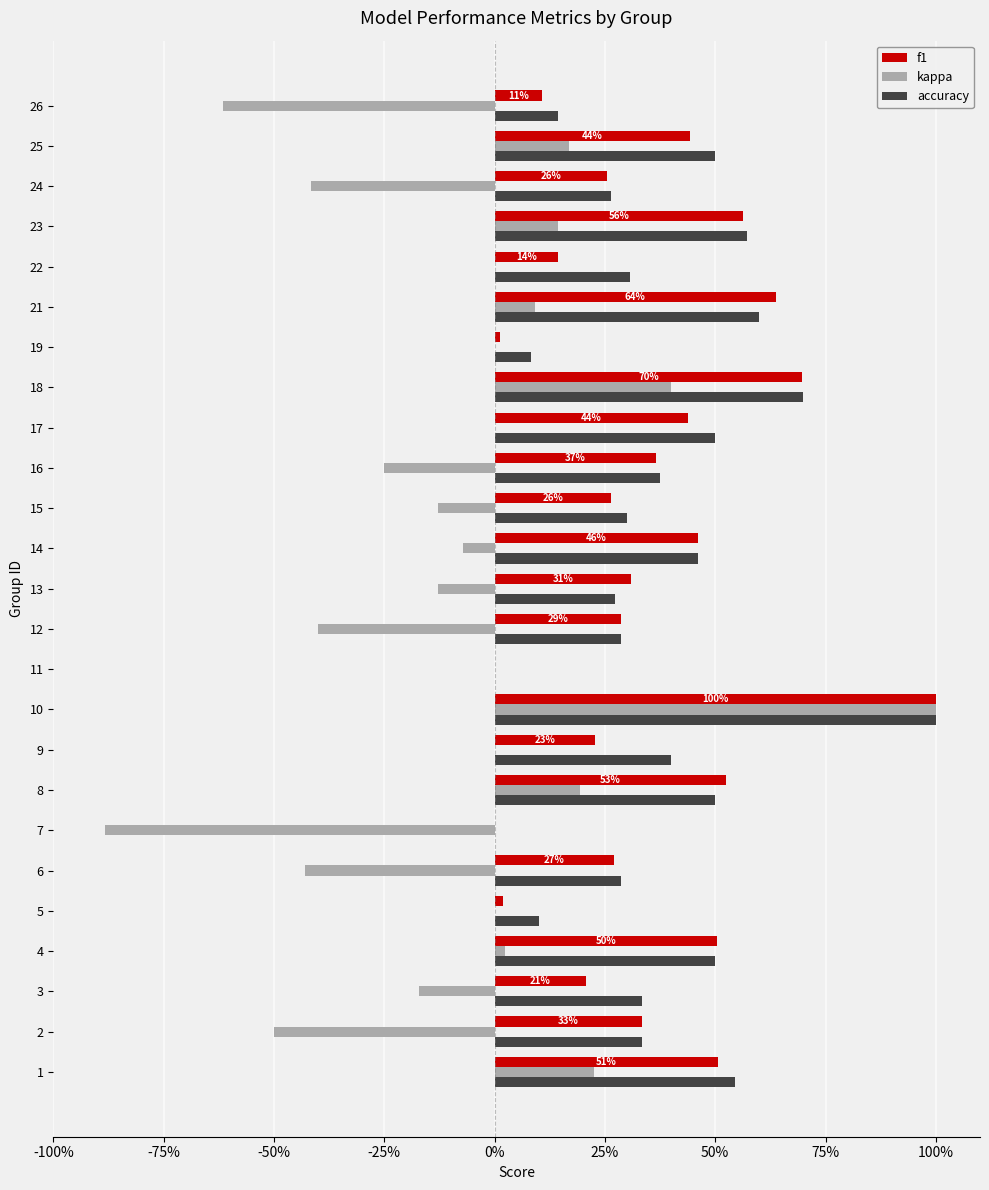

At how many categories does at least one series exceed 0?

23